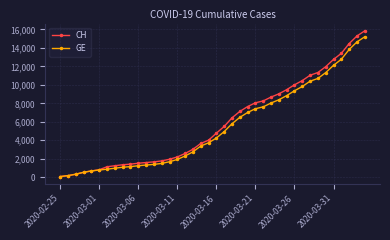

What is the maximum value for CH?

15850